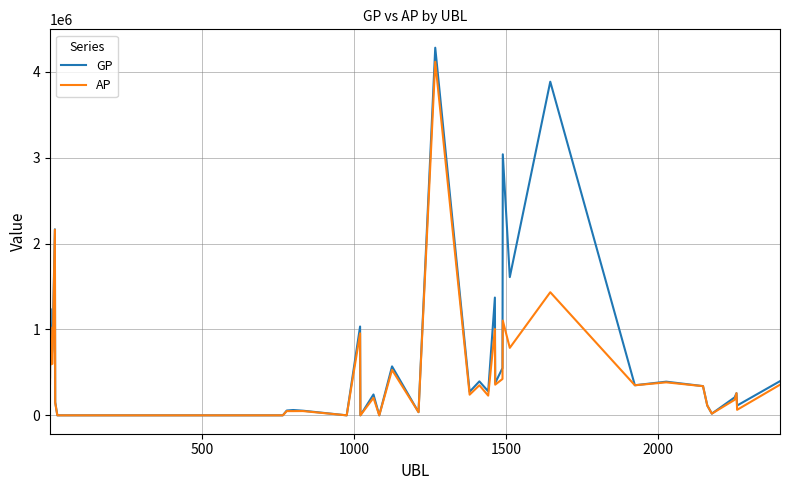

Is this an area chart (filled region under the line)?

No